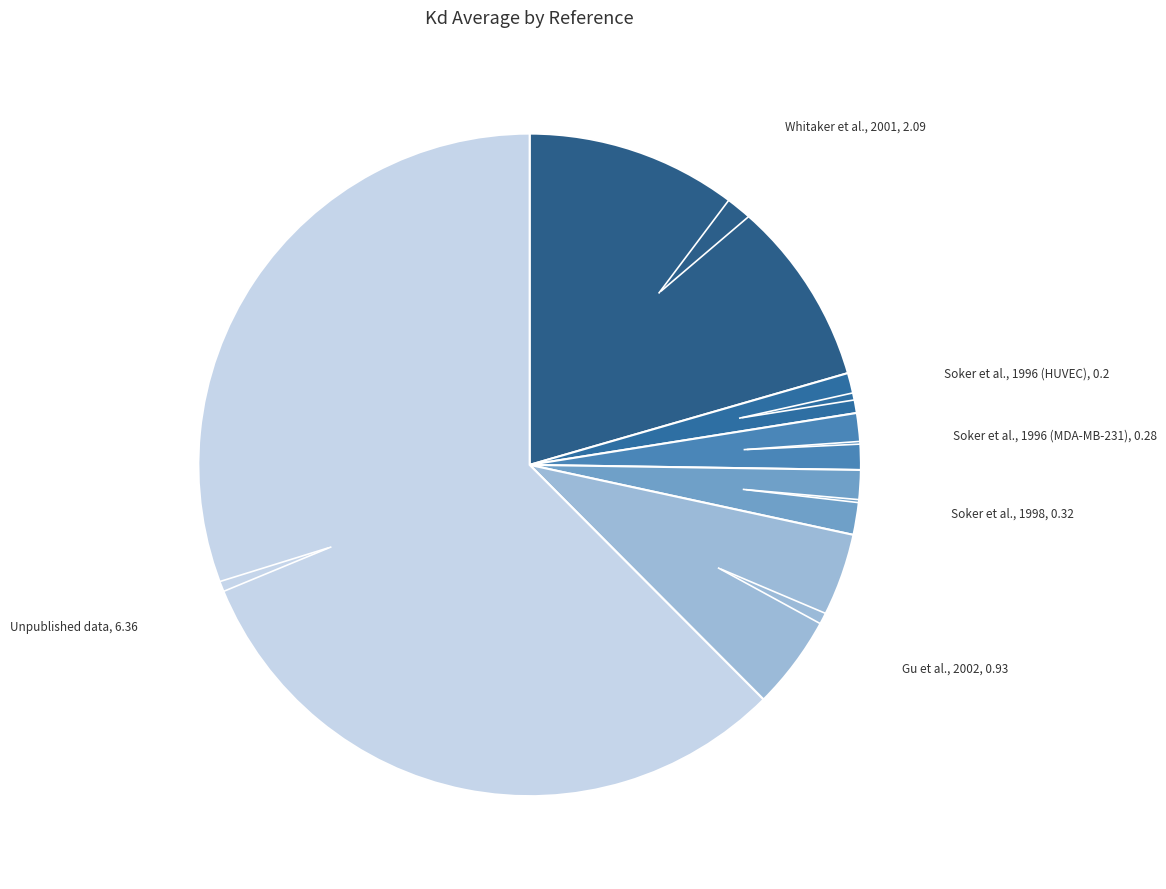

How many segments does this pie chart have?

6